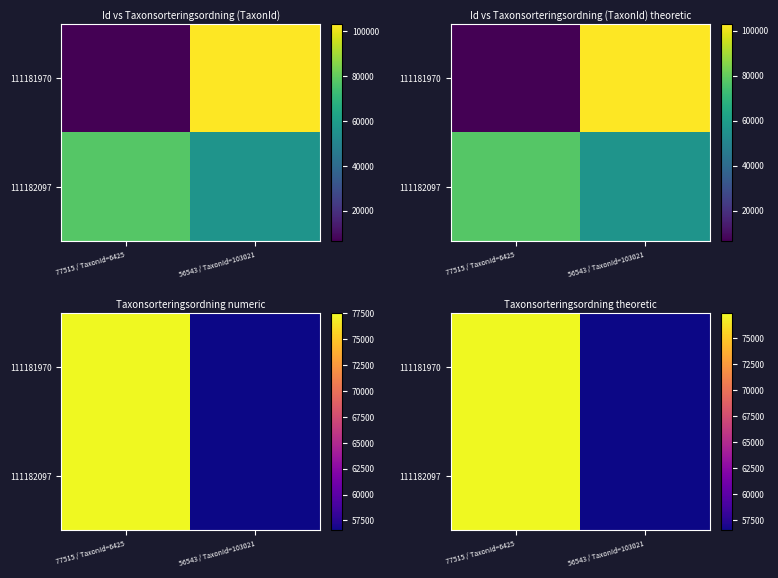

Rank the categories by 111182097 value from highest to lowest.

77515 / TaxonId=6425, 56543 / TaxonId=103021